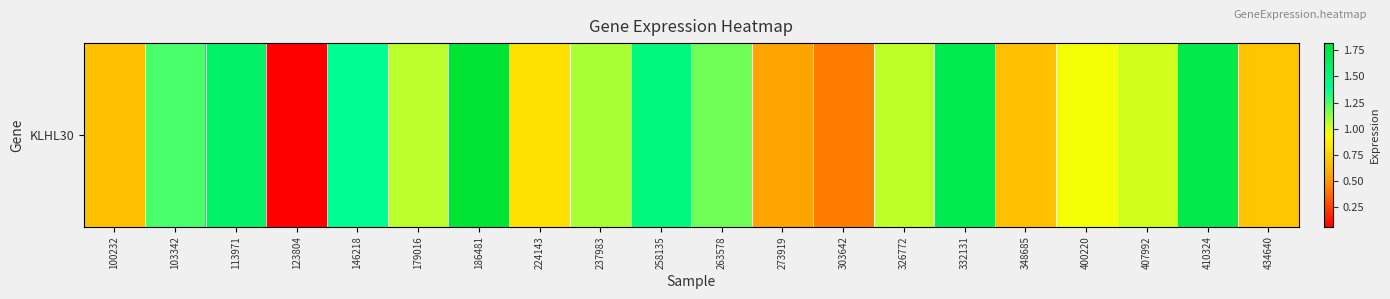

At which label is the value closest to 0?

123804